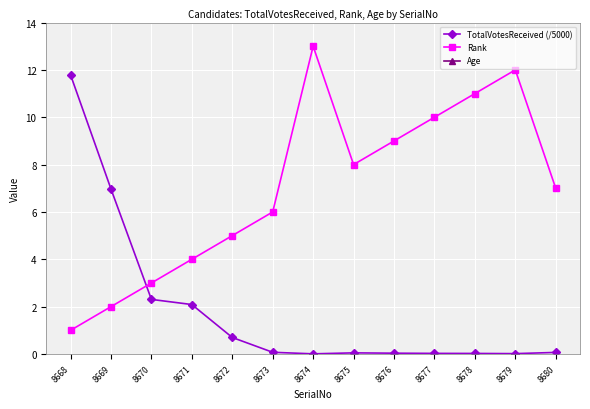

Is the value of Rank at 8678 greater than the value of TotalVotesReceived (/5000) at 8679?

Yes